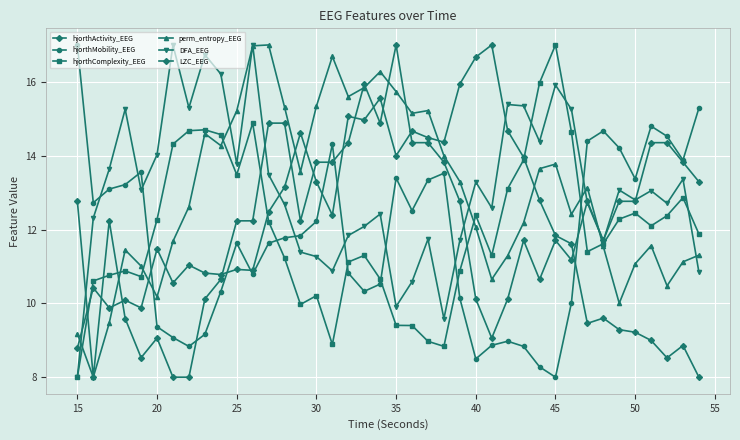

How many lines are shown in the chart?

6